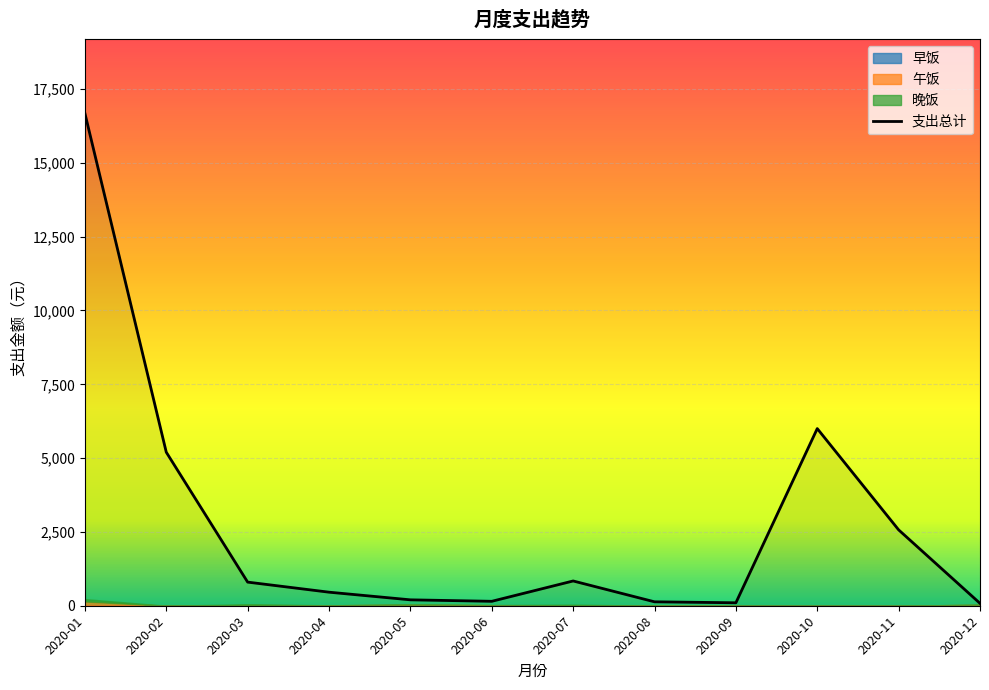

At 2020-11, list the series in order from largest to smallest.

支出总计, 早饭, 午饭, 晚饭